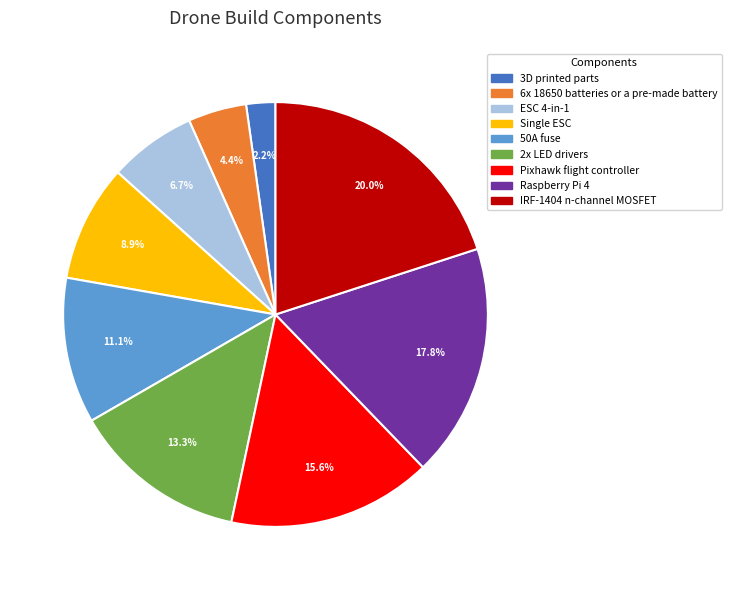

Between 6x 18650 batteries or a pre-made battery and IRF-1404 n-channel MOSFET, which is larger?

IRF-1404 n-channel MOSFET